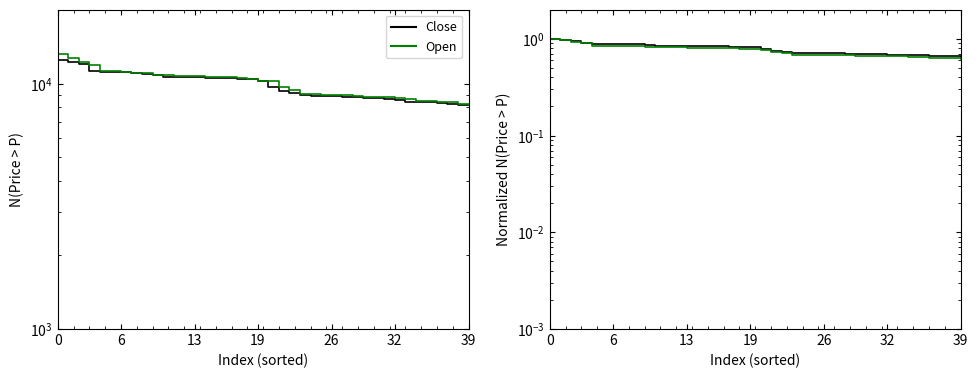

Does the chart display data point markers on the line(s)?

No